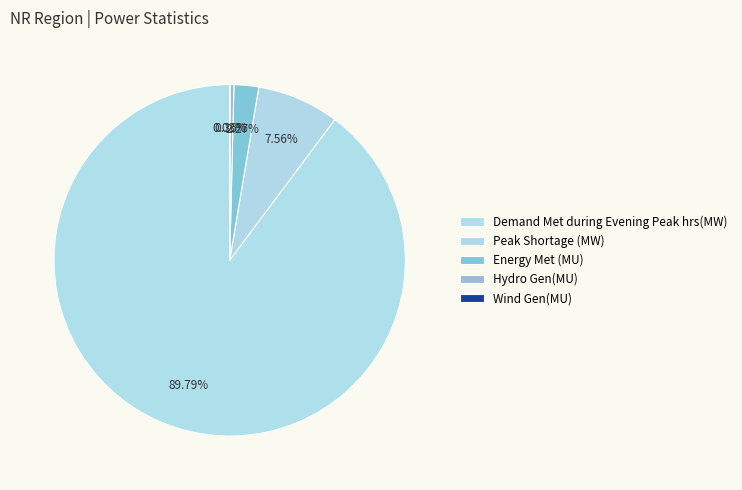

Between Peak Shortage (MW) and Wind Gen(MU), which is larger?

Peak Shortage (MW)